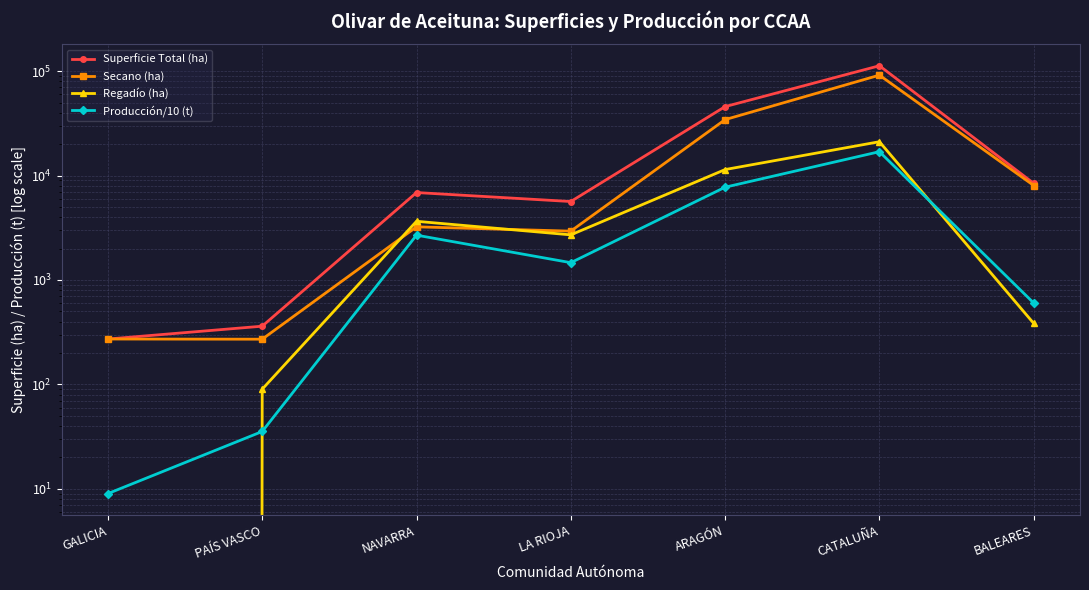

Where does the Superficie Total (ha) series first go above 6877?

ARAGÓN